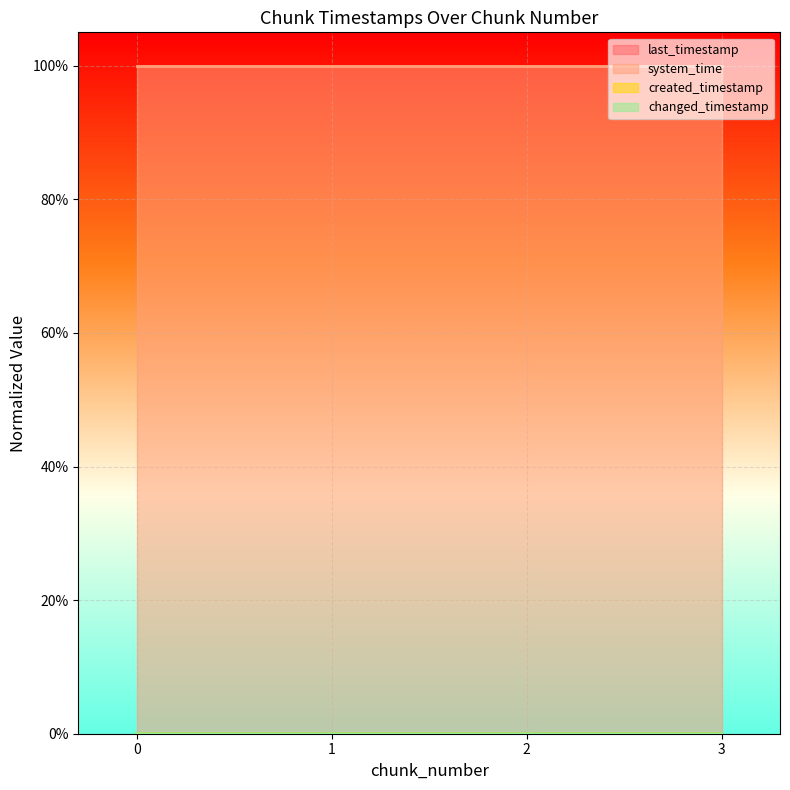

What are all the series names shown in the legend?

last_timestamp, system_time, created_timestamp, changed_timestamp